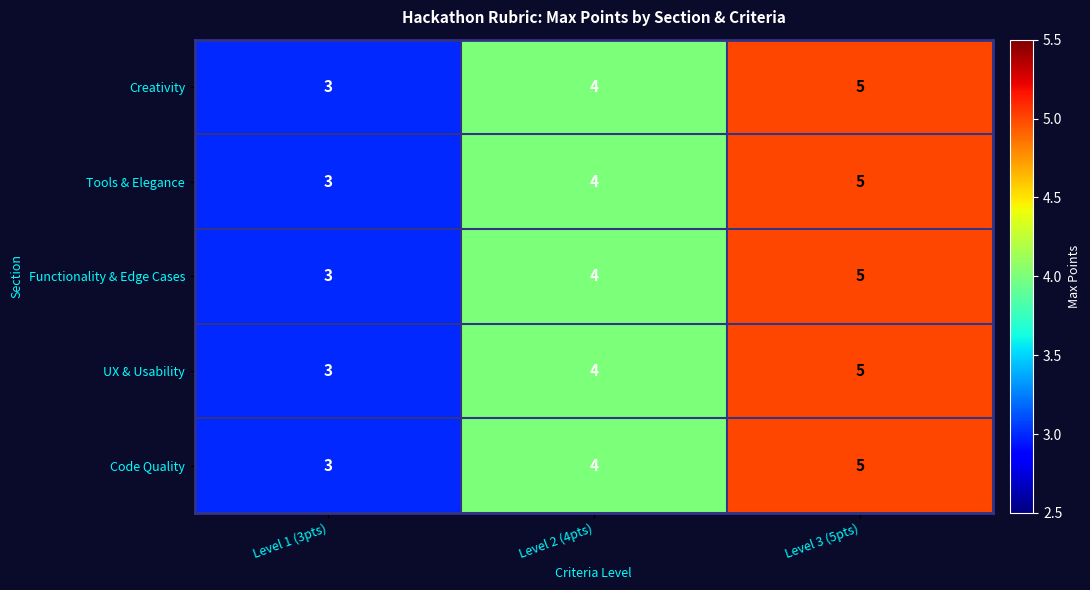

At which category is the sum across all series the highest?

Level 3 (5pts)